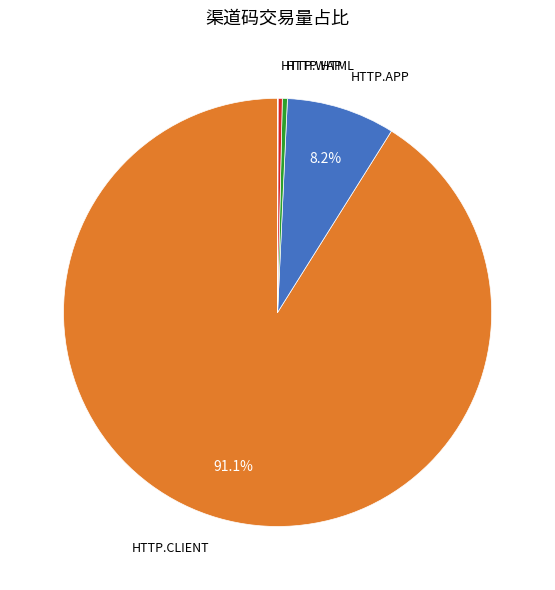

Is there a majority slice in this chart?

Yes